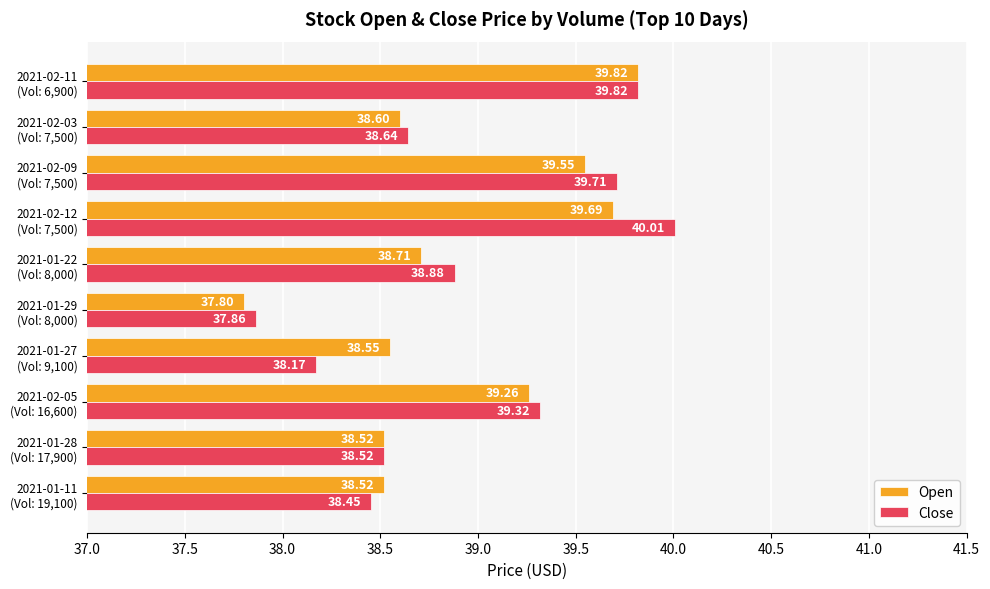

Which series has the largest total across all categories?

Close